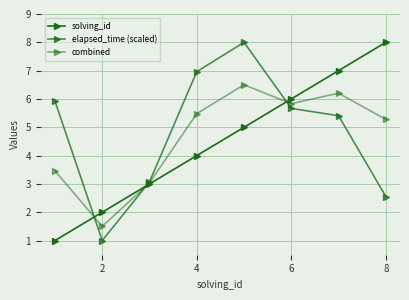

How many lines are shown in the chart?

3